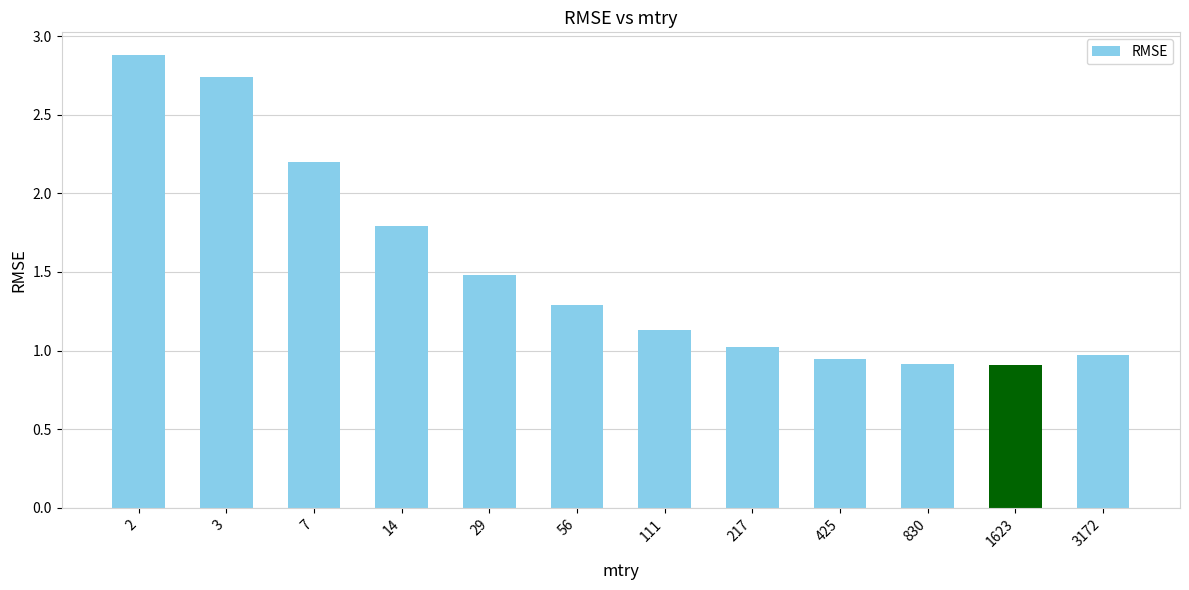

What is the difference between the values at 7 and 1623?

1.3